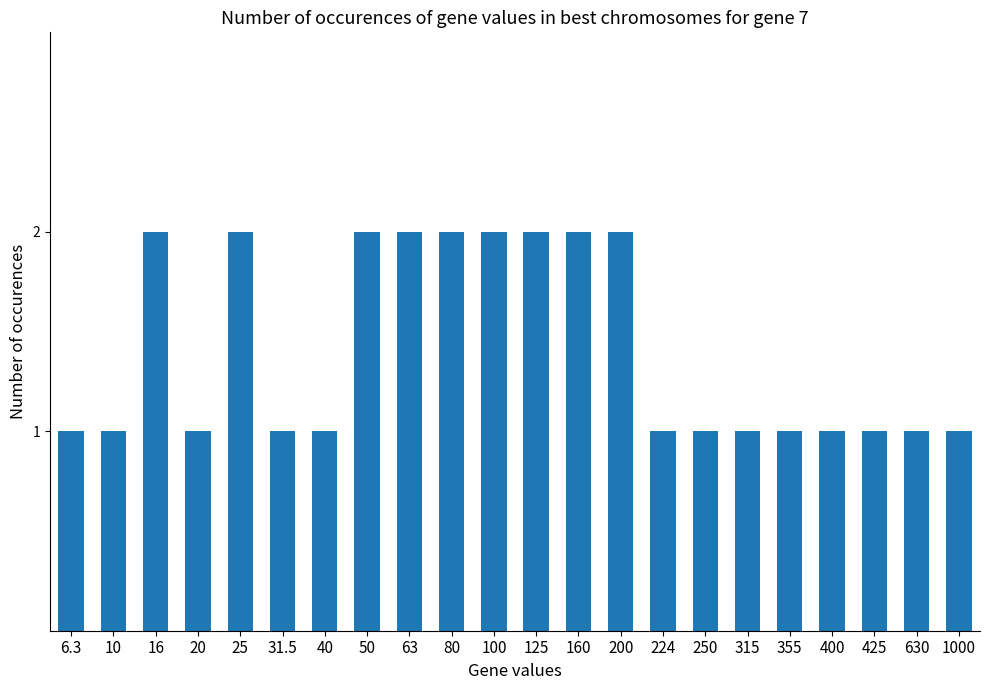

True or false: the data shows 3 at 200.

False